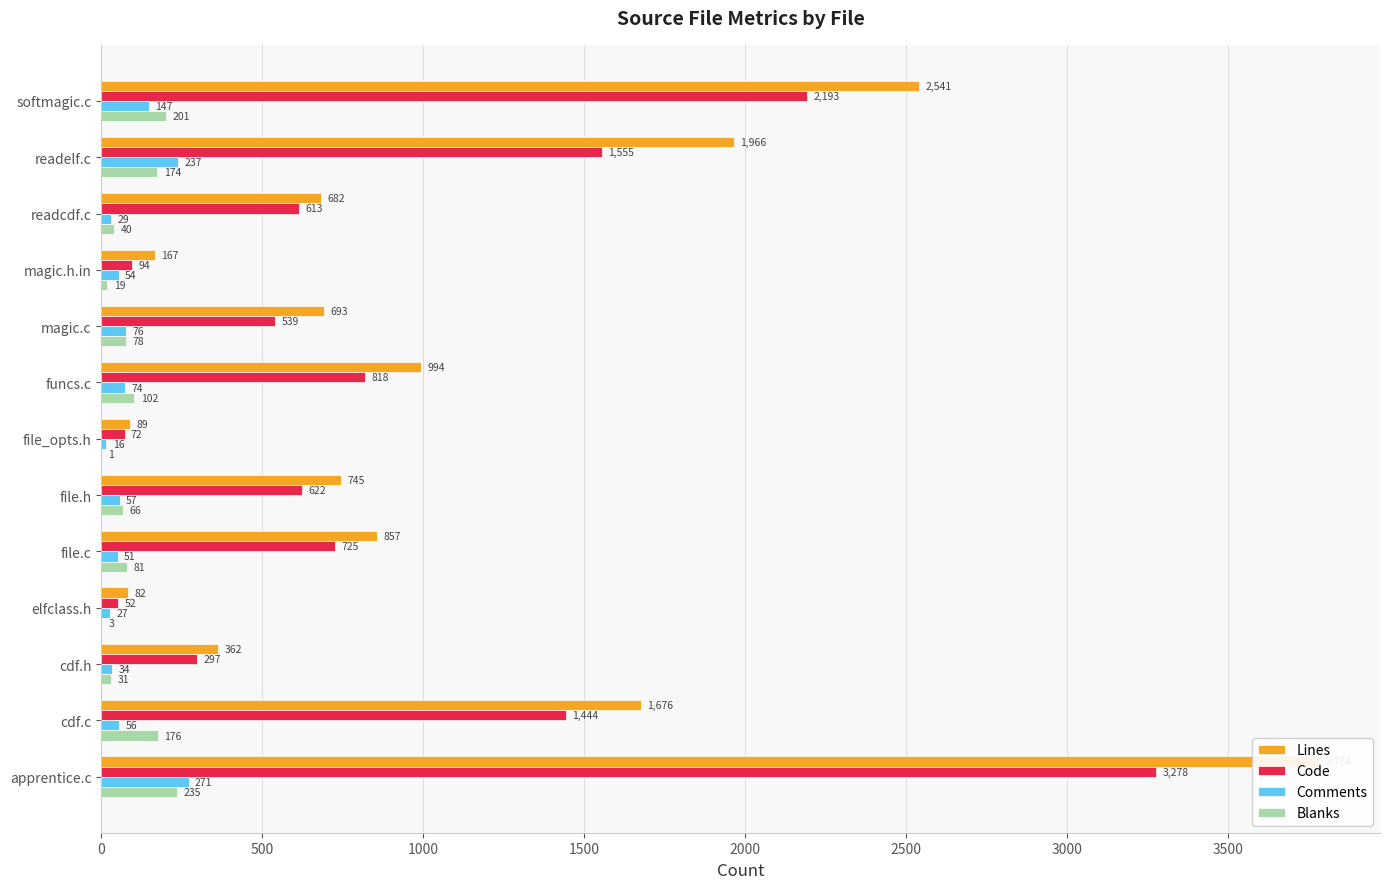

Which series has the largest total across all categories?

Lines